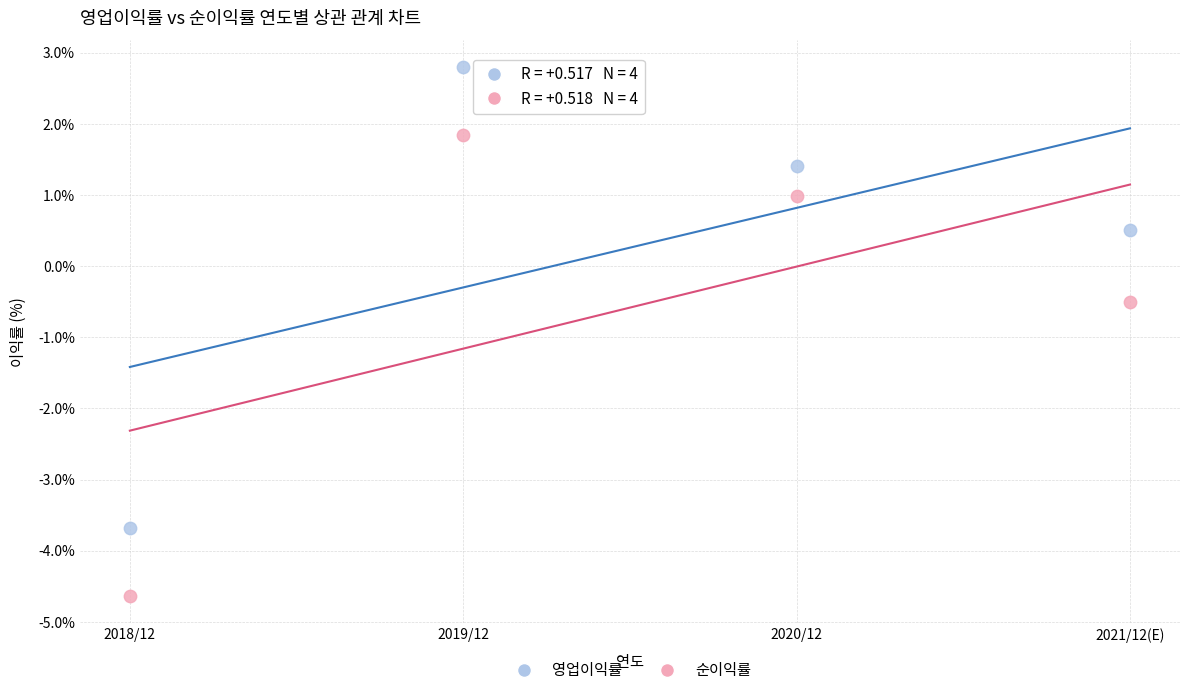

What are all the series names shown in the legend?

영업이익률, 순이익률